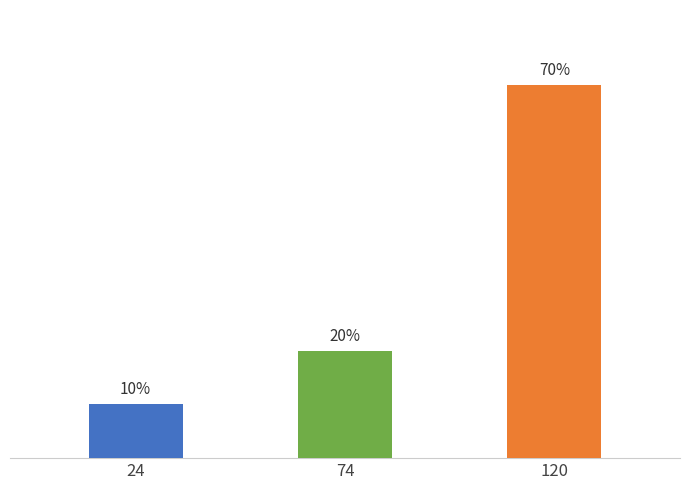

Rank the categories by value from lowest to highest.

24, 74, 120